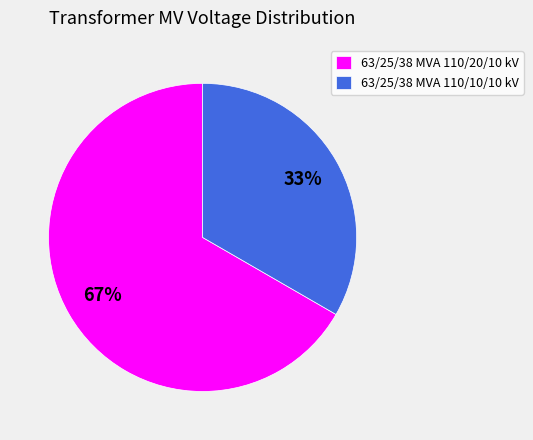

To the nearest percent, what is the average slice percentage?

50%